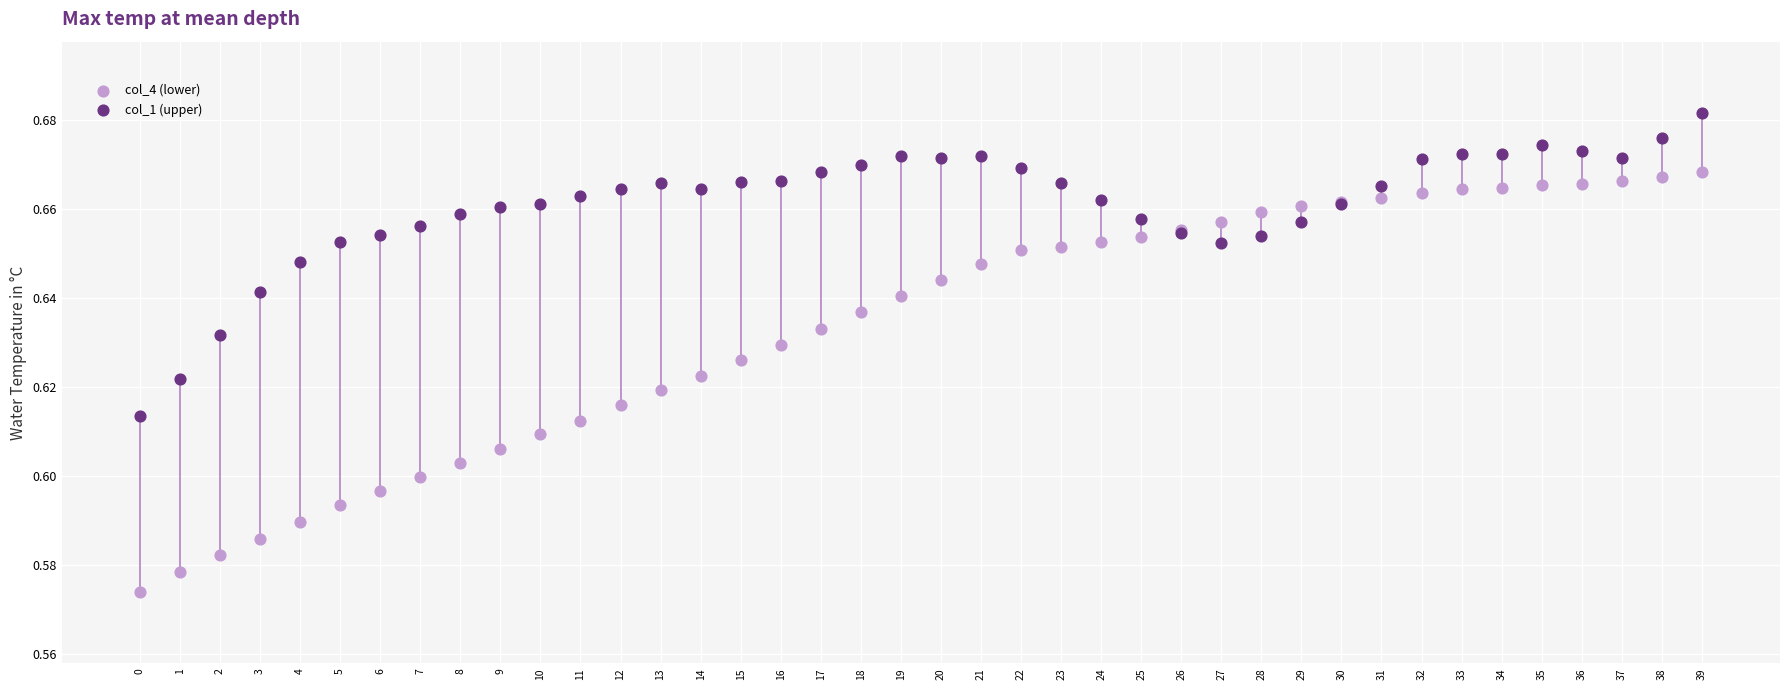

Which series has the widest spread of Y values?

col_4 (lower)